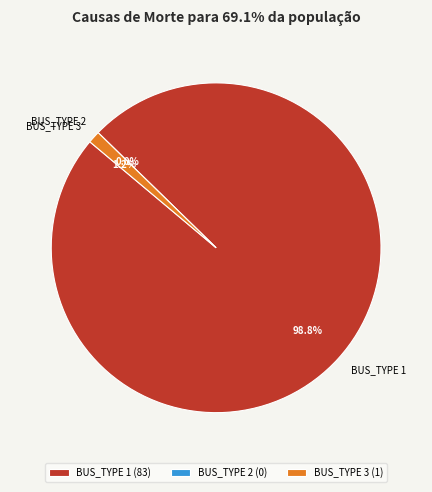

Which category has the smallest portion of the pie?

BUS_TYPE 2